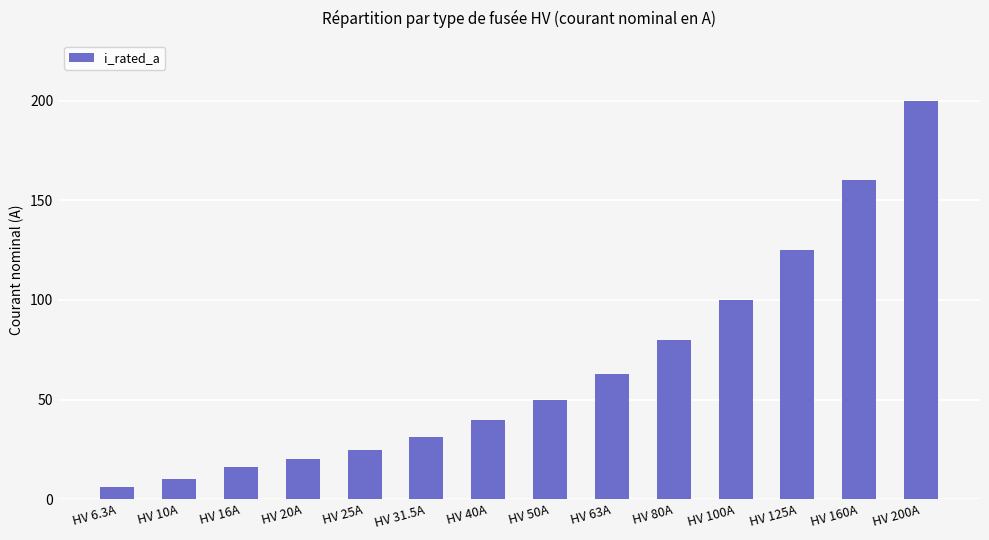

Rank the categories by value from lowest to highest.

HV 6.3A, HV 10A, HV 16A, HV 20A, HV 25A, HV 31.5A, HV 40A, HV 50A, HV 63A, HV 80A, HV 100A, HV 125A, HV 160A, HV 200A